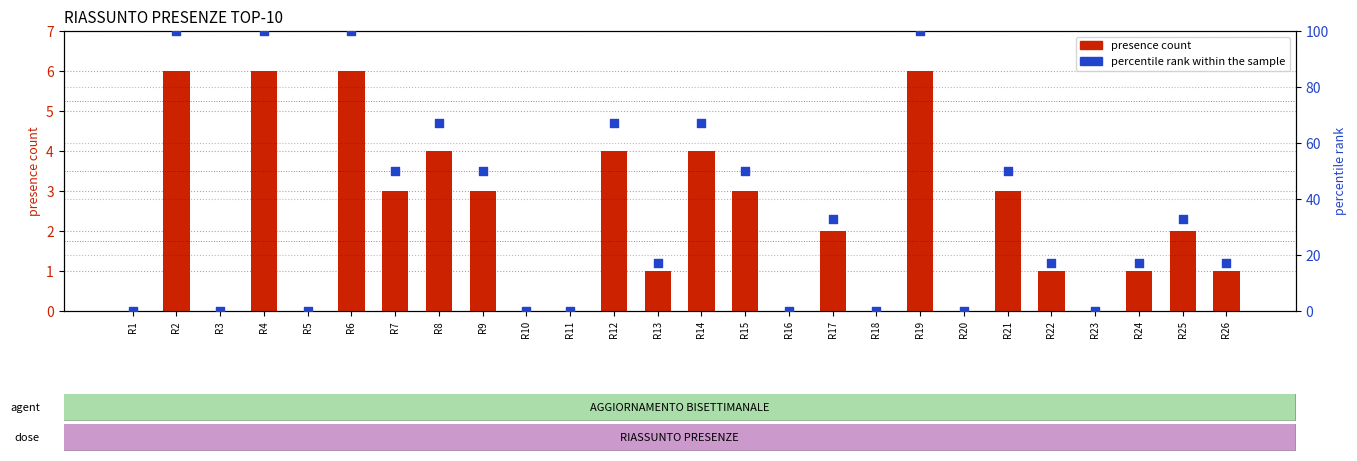

At which category is the sum across all series the highest?

R2